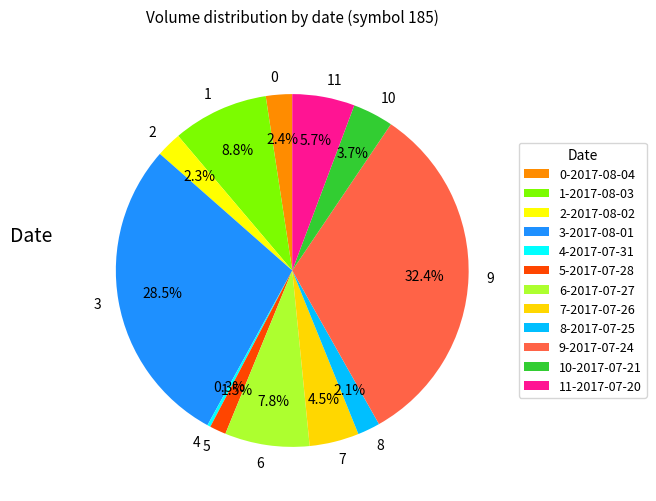

What is the smallest slice in the pie chart?

4-2017-07-31